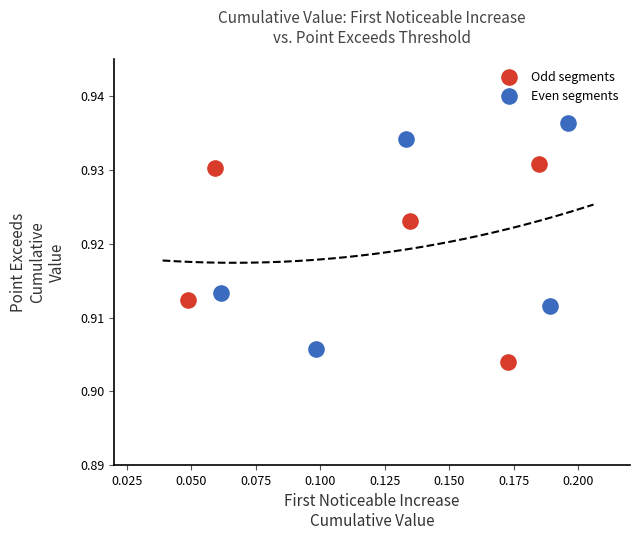

Which series contains the highest Y value?

Even segments